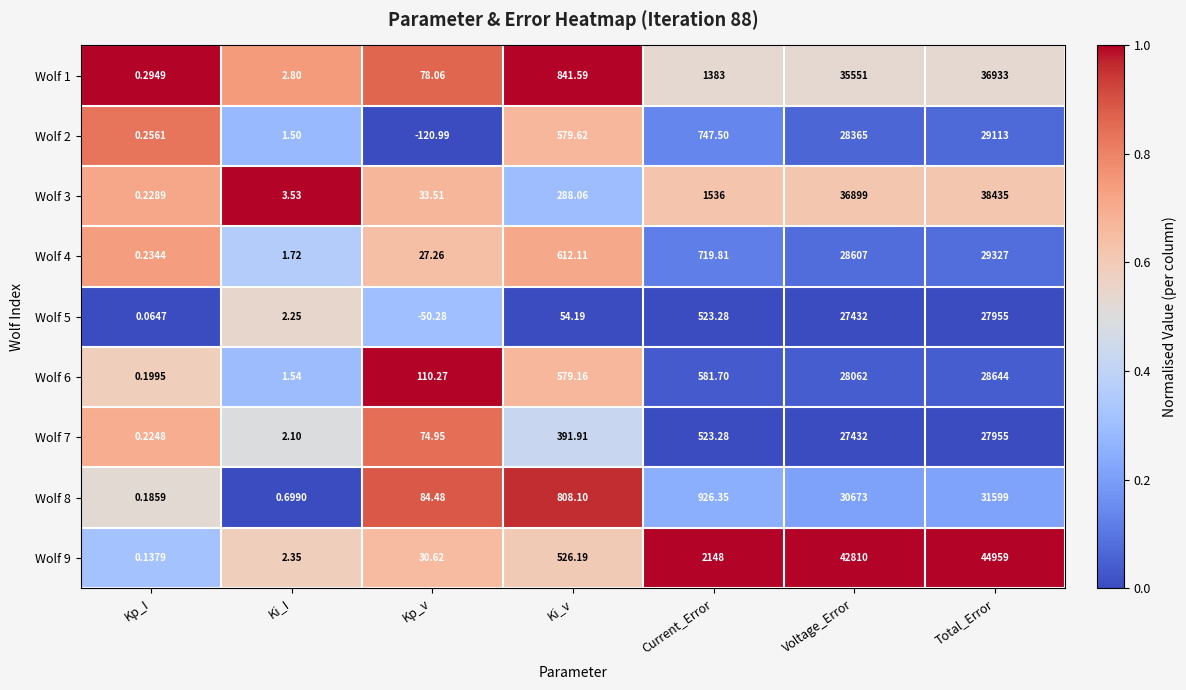

Rank the categories by Wolf 1 value from highest to lowest.

Total_Error, Voltage_Error, Current_Error, Ki_v, Kp_v, Ki_I, Kp_I